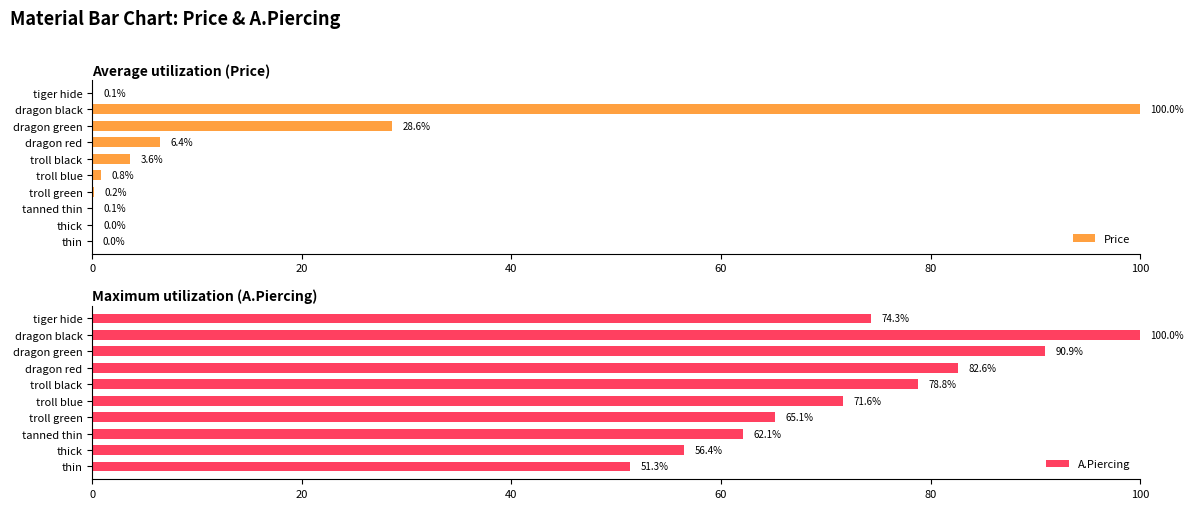

At which label is Price closest to 50?

dragon green